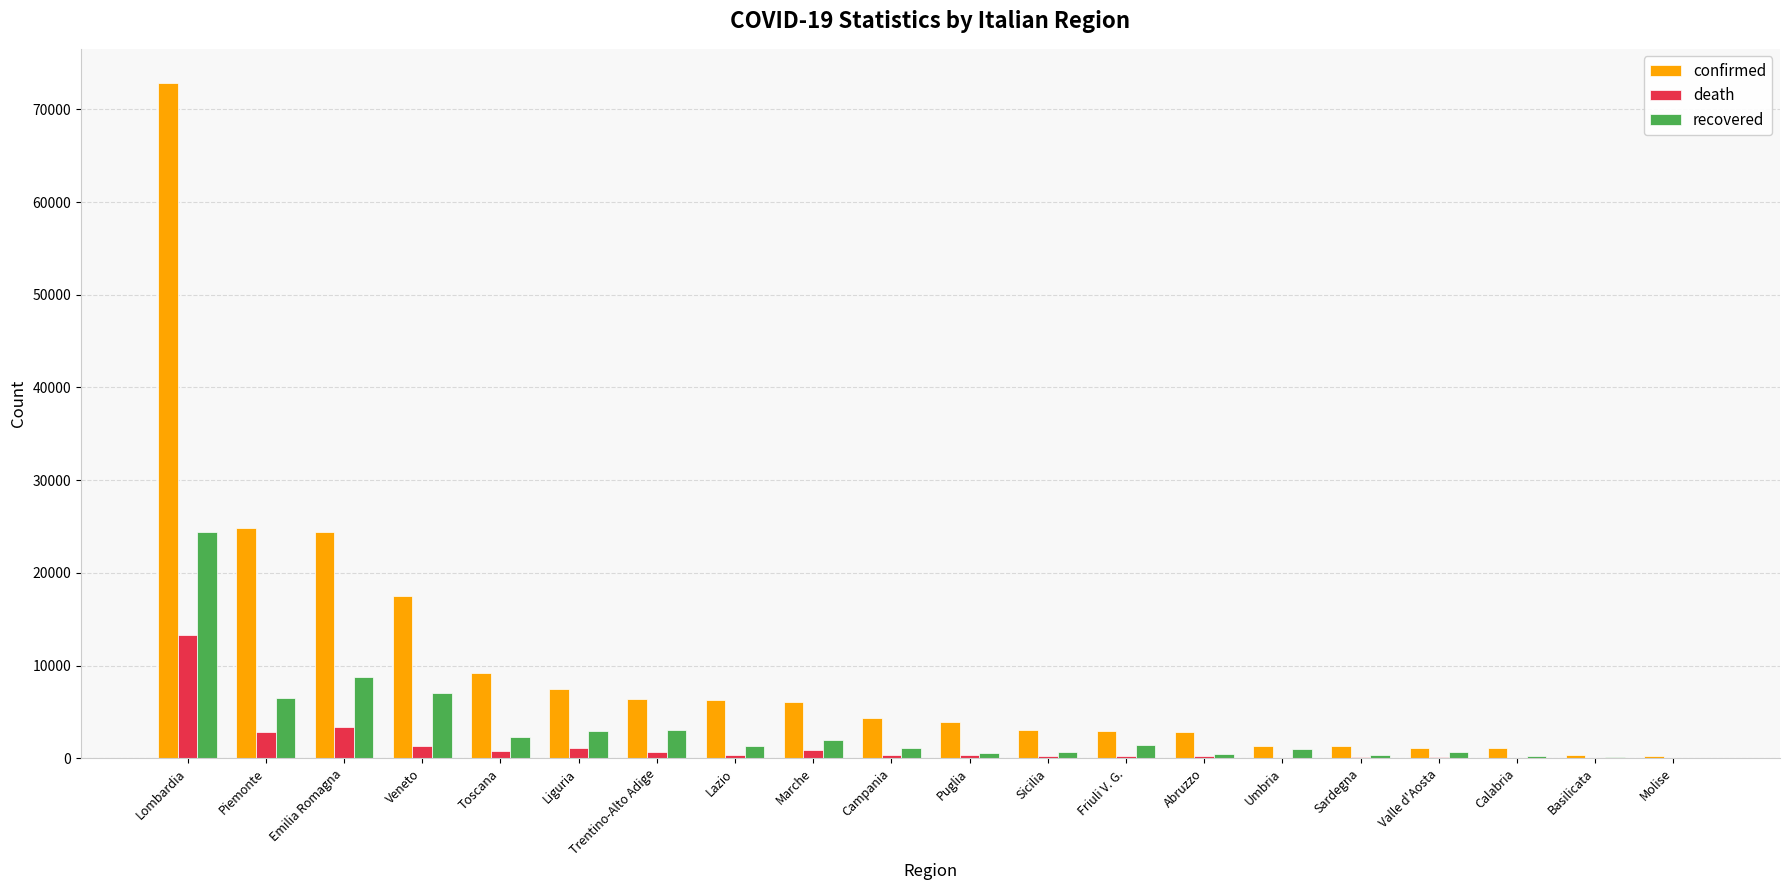

What is the sum of all death values?

26644